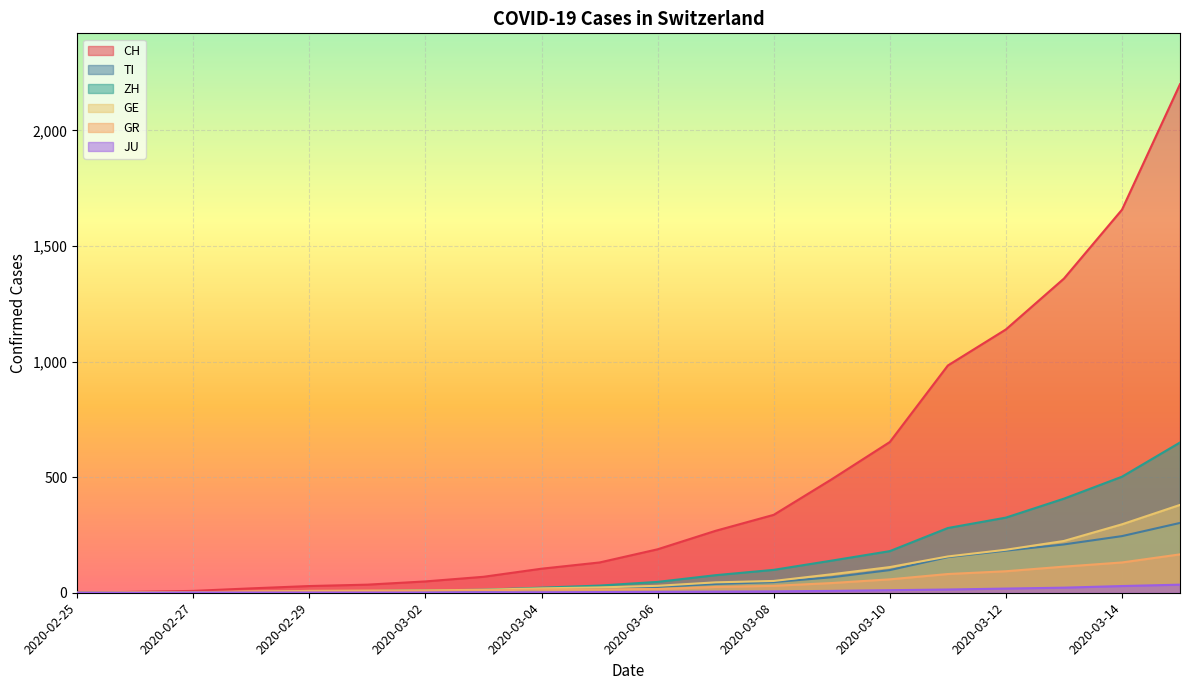

What is the difference between the maximum and minimum values in the GR series?

166